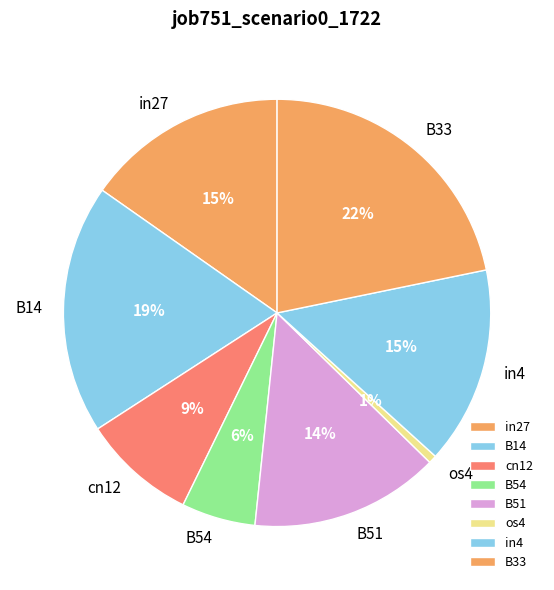

To the nearest percent, what portion does B33 represent?

22%